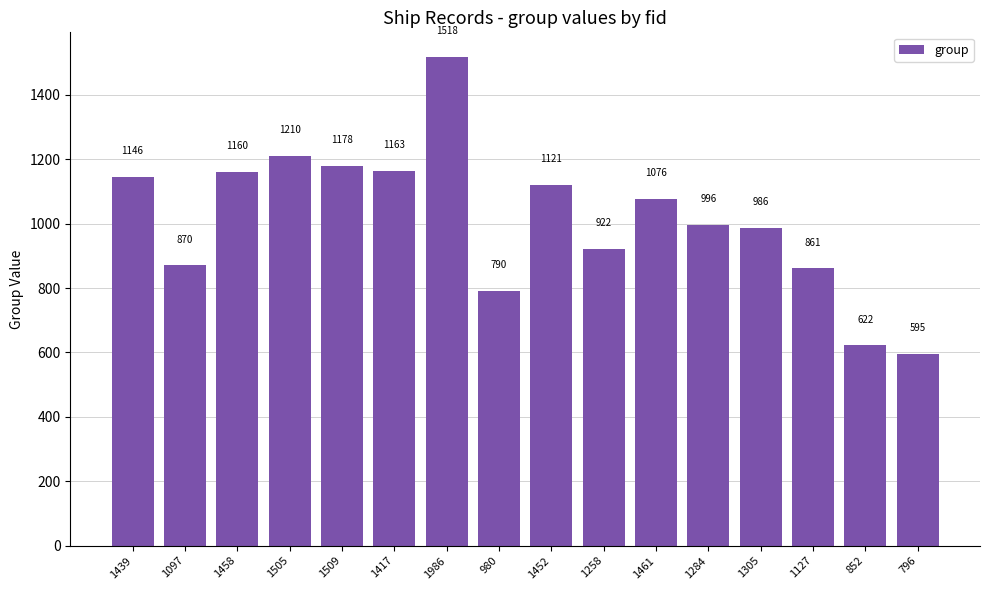

What is the value of the 11th bar from the left?

1076